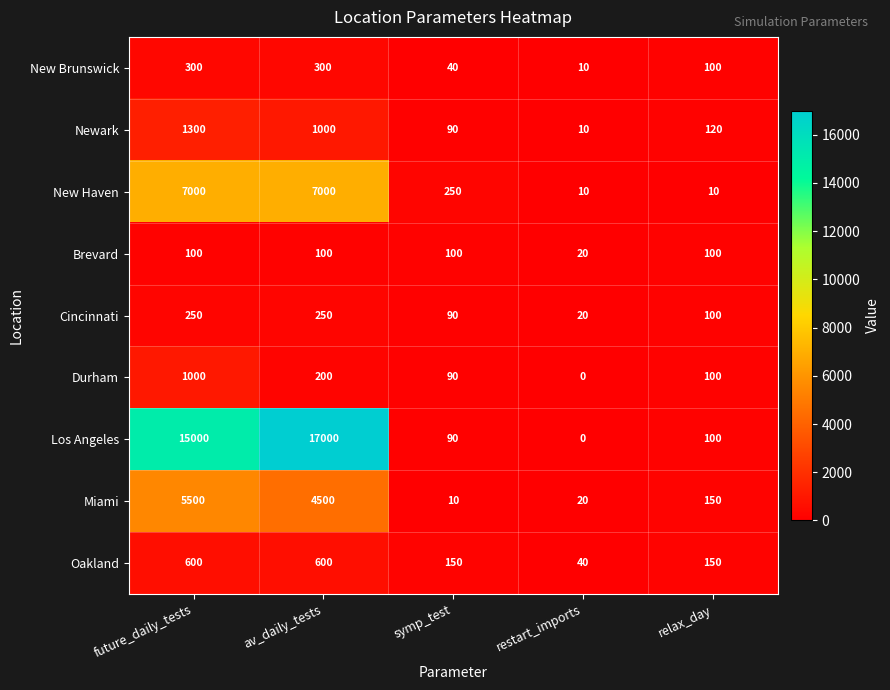

Which series has the largest range (max minus min)?

Los Angeles